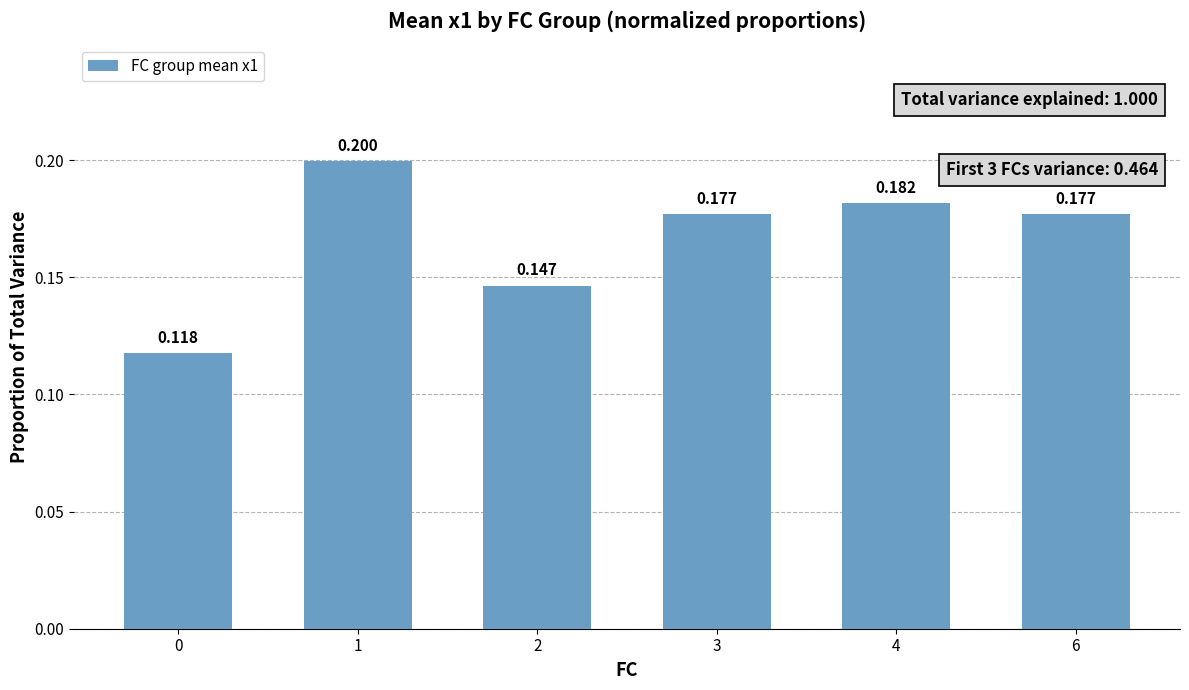

List the labels in order of value, smallest first.

0, 2, 6, 3, 4, 1